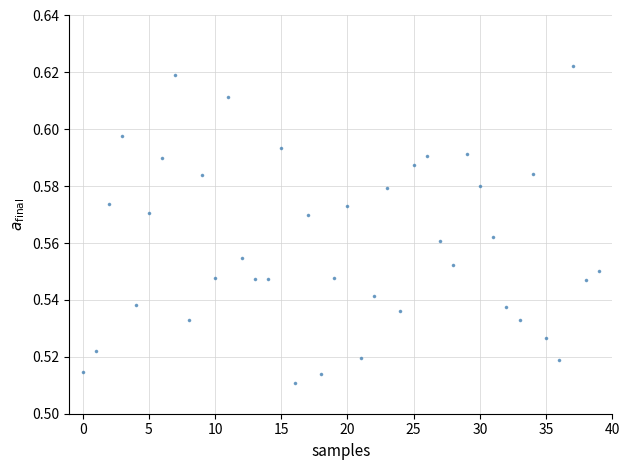

How many points are shown in the scatter plot?

40